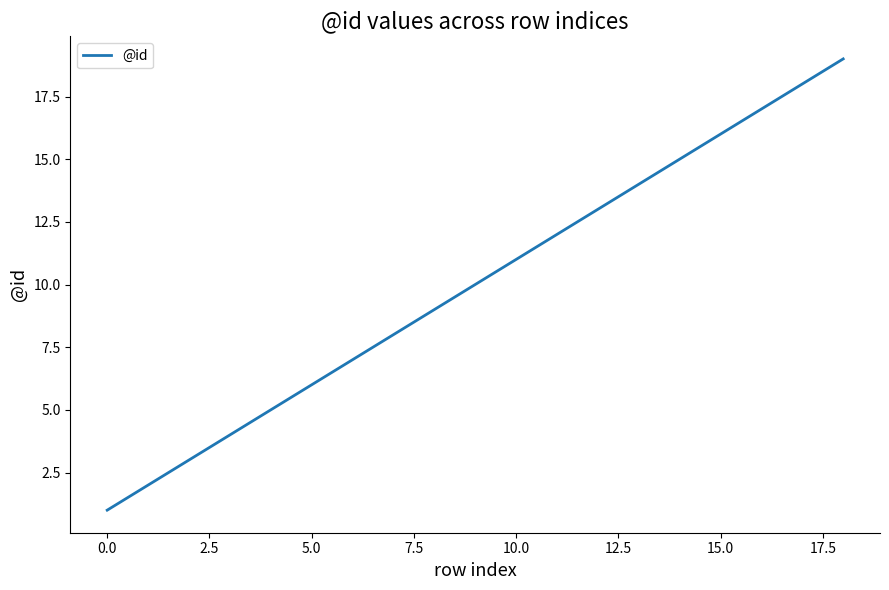

How many lines are shown in the chart?

1